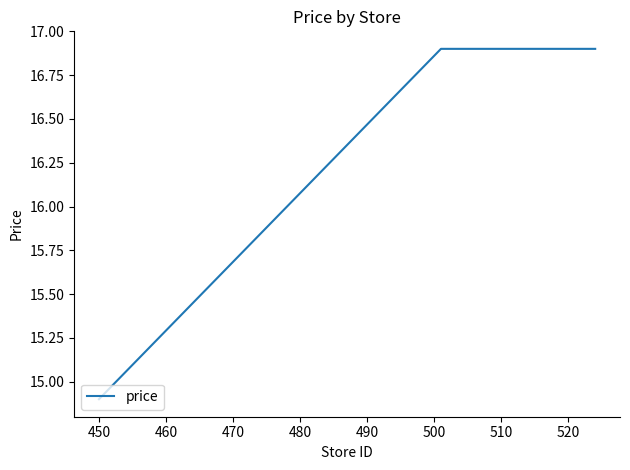

What is the difference between the maximum and minimum values?

2.0